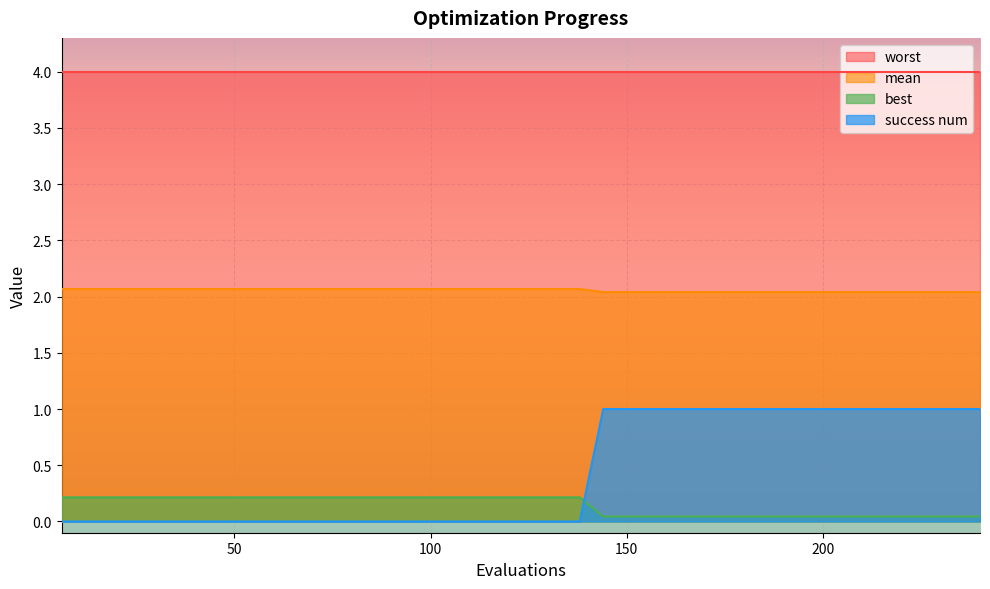

True or false: mean and best cross at least once.

False